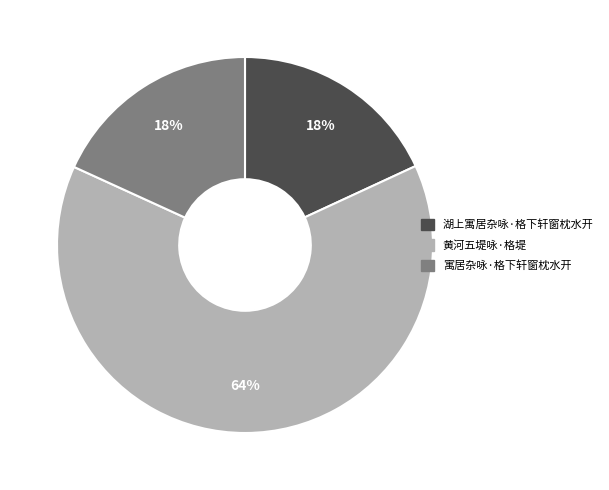

Is it true that 湖上寓居杂咏·格下轩窗枕水开 is 18% of the pie?

True